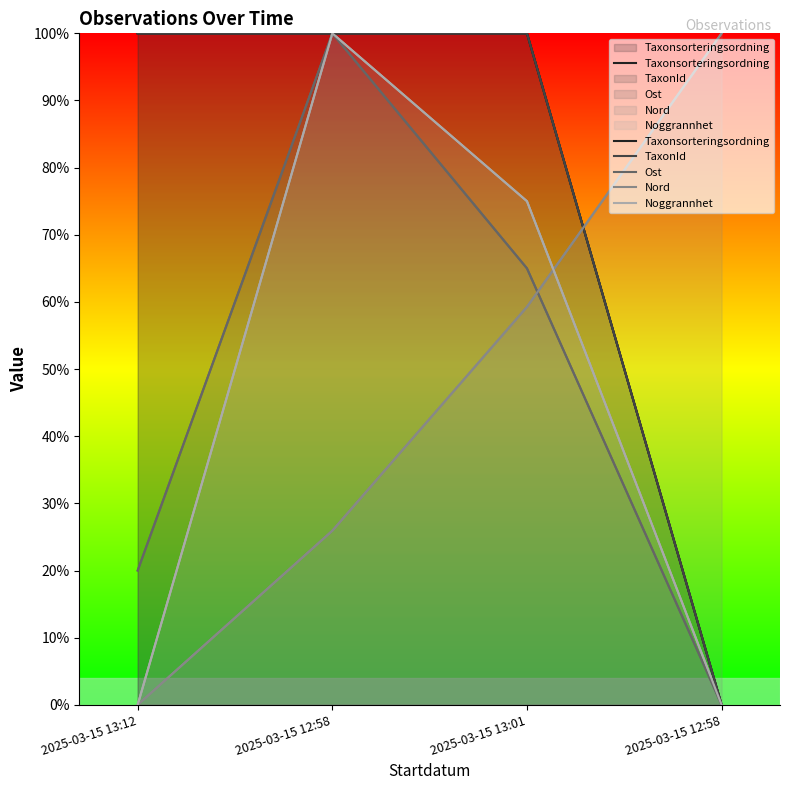

Is the value of TaxonId at 2025-03-15 12:58 greater than the value of Nord at 2025-03-15 13:01?

Yes